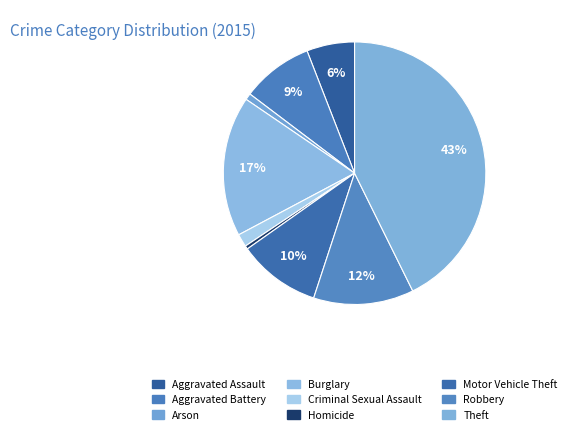

What percentage is the Robbery slice, to the nearest percent?

12%